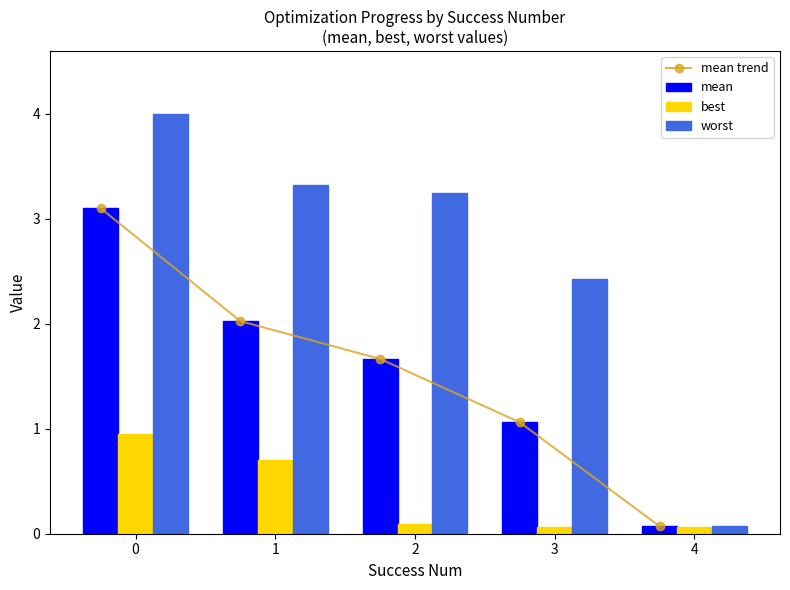

Is the value of mean at 2 greater than the value of best at 2?

Yes